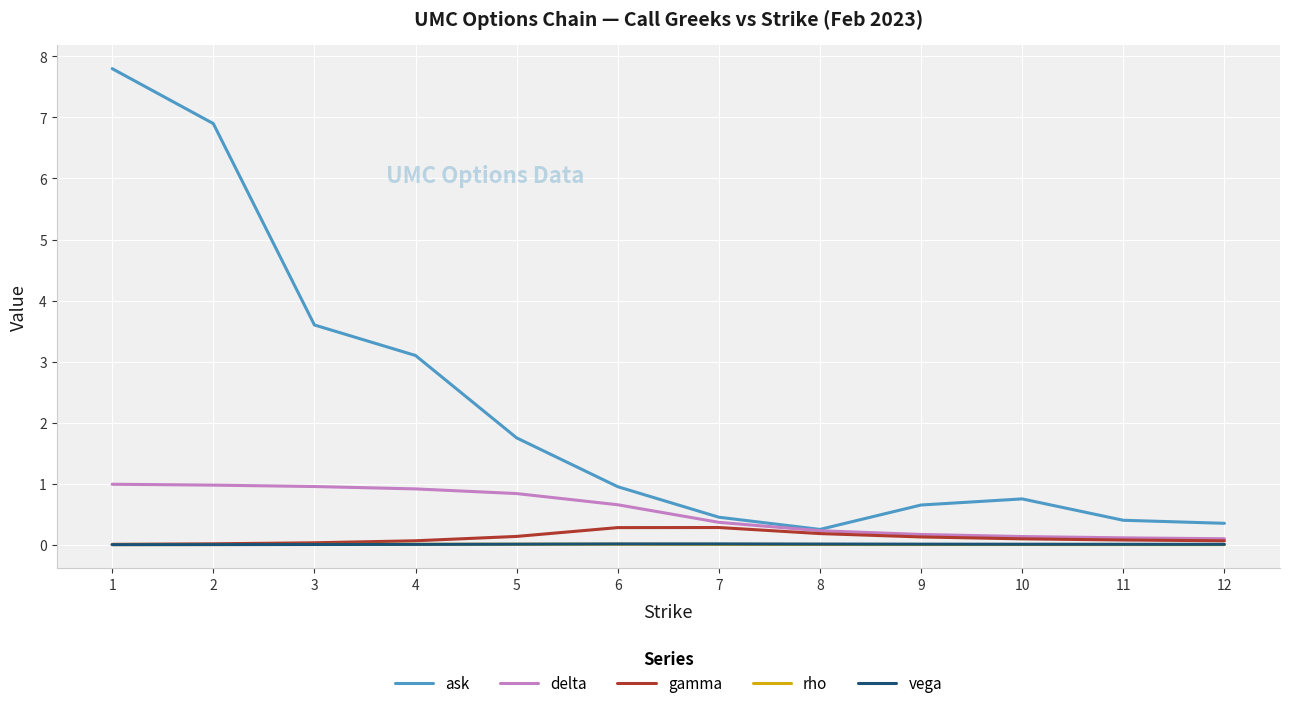

Which series has the largest range (max minus min)?

ask